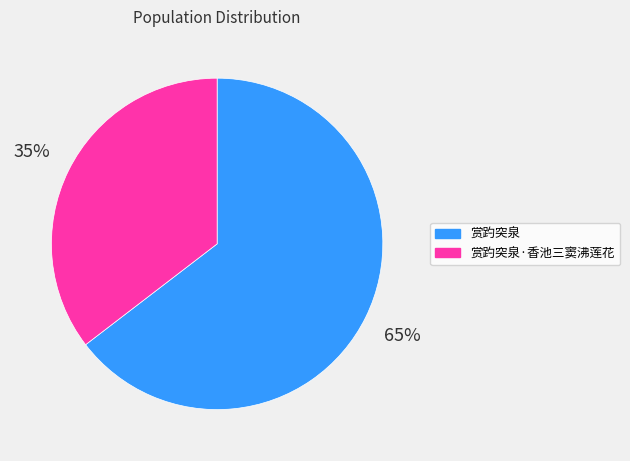

Is it true that 赏趵突泉·香池三窦沸莲花 is 35% of the pie?

True